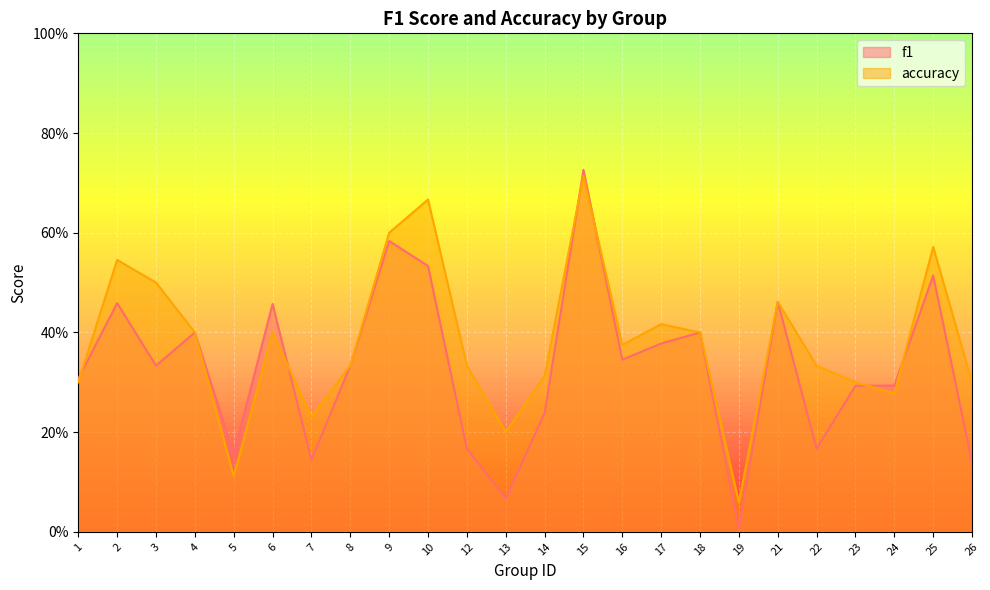

What is the maximum value shown in the chart?

0.7